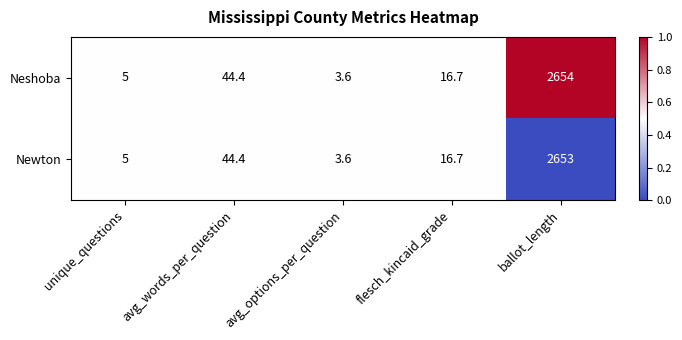

Reading right to left, extract all data points from this chart.

Neshoba: 2654.0	16.7	3.6	44.4	5.0
Newton: 2653.0	16.7	3.6	44.4	5.0